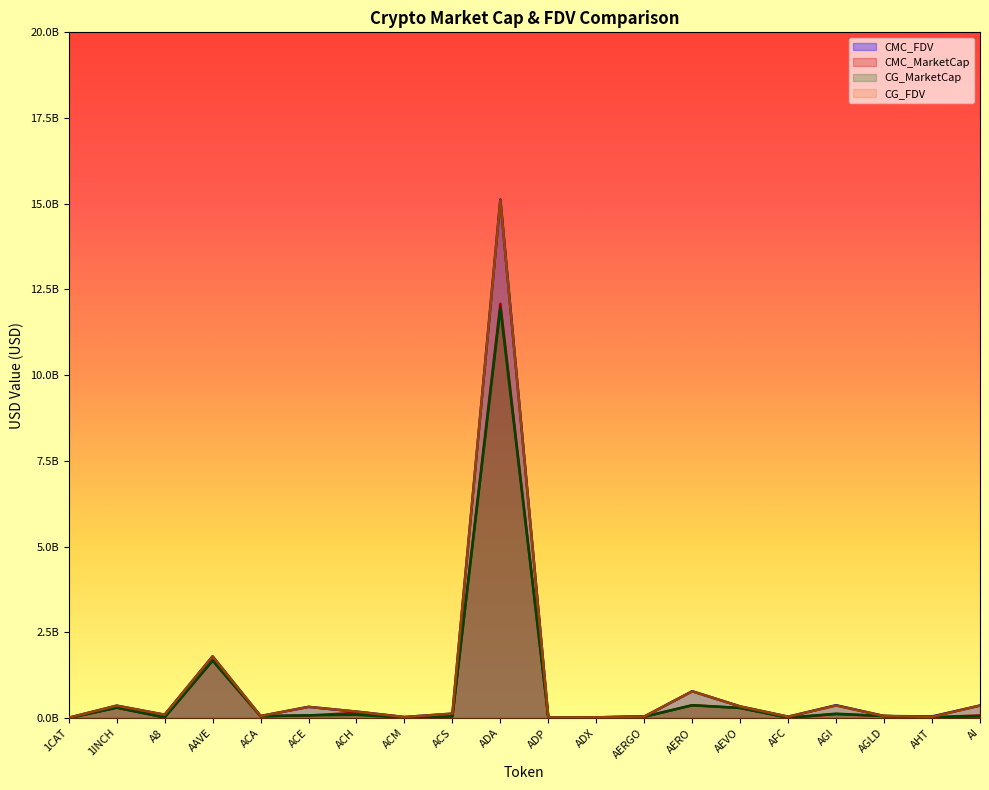

How many positive values does the CMC_MarketCap series have?

19